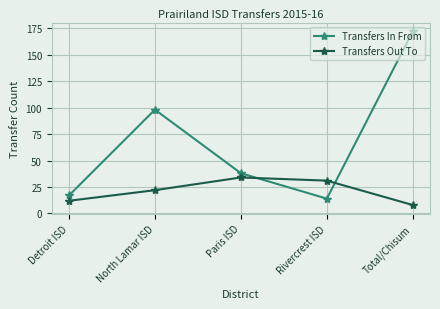

Is the value of Transfers In From at Rivercrest ISD greater than the value of Transfers Out To at North Lamar ISD?

No